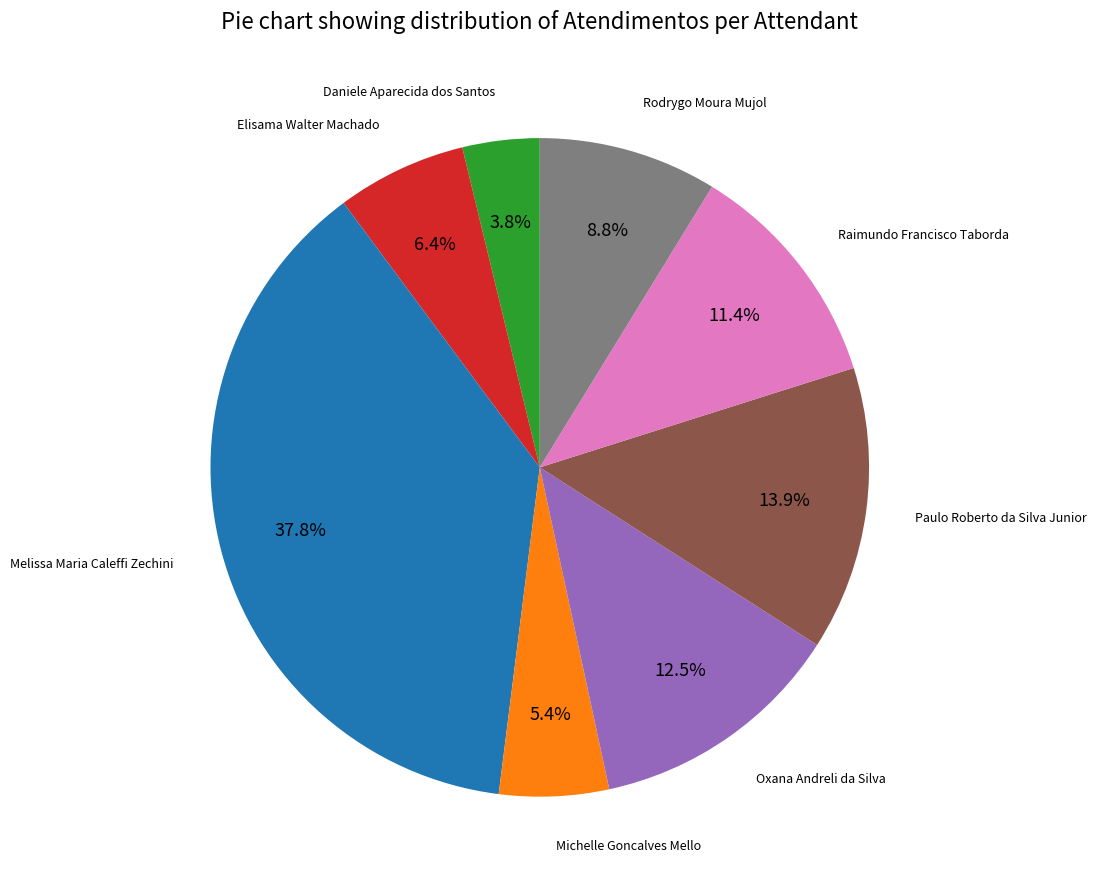

True or false: Rodrygo Moura Mujol accounts for 9% of the total.

True